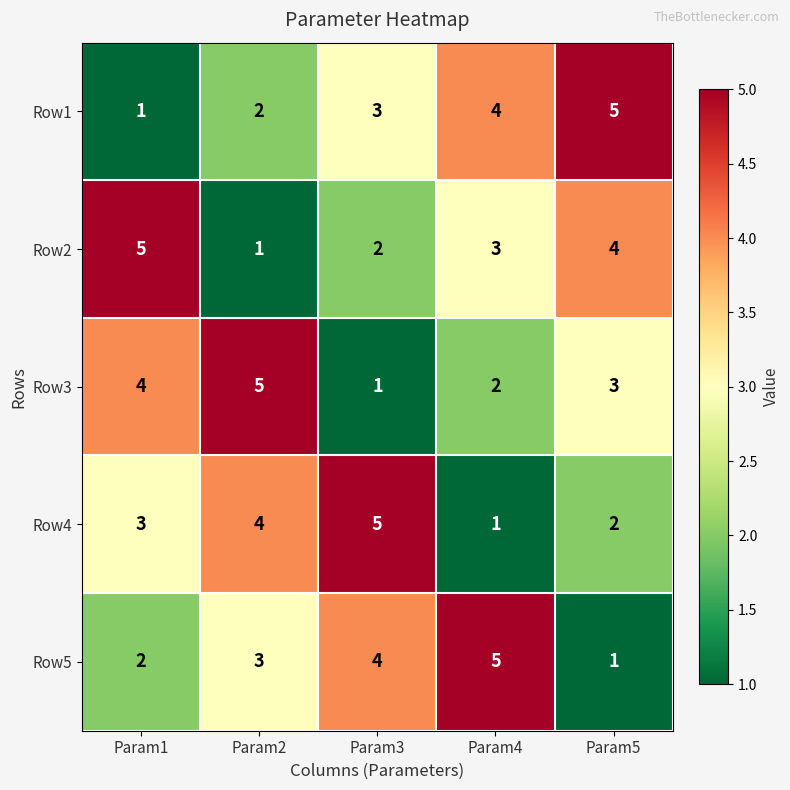

Which category has the lowest value in the Row1 series?

Param1